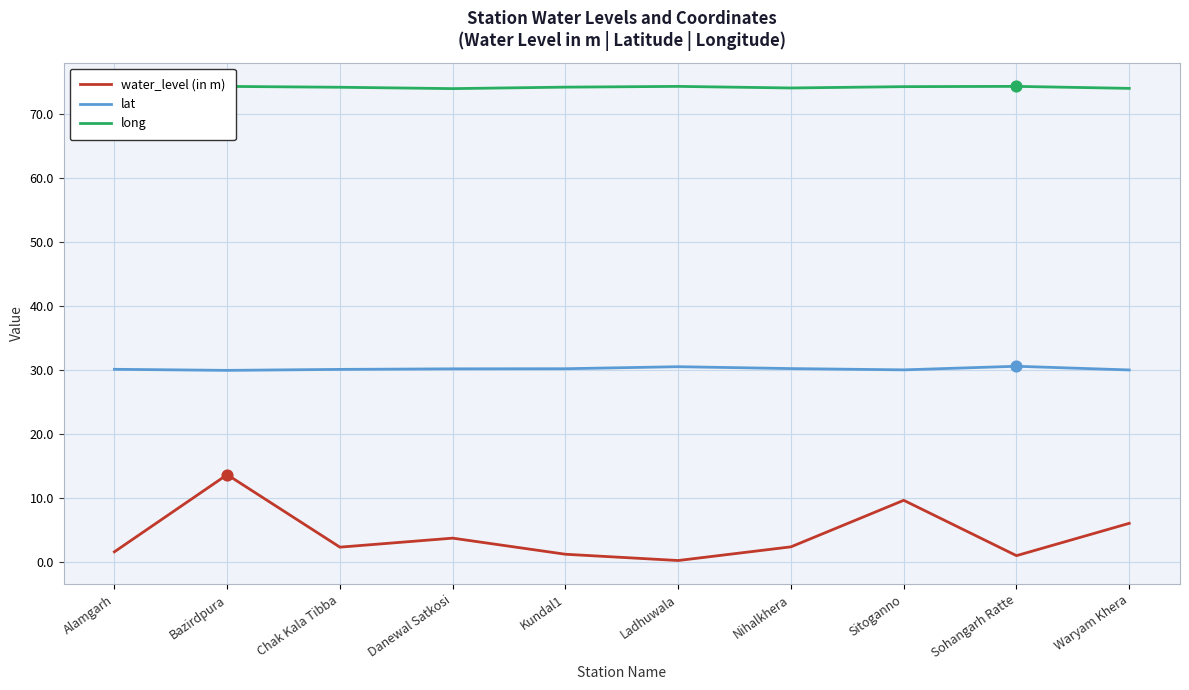

What is the spread (max minus min) of values at Sitoganno?

64.7